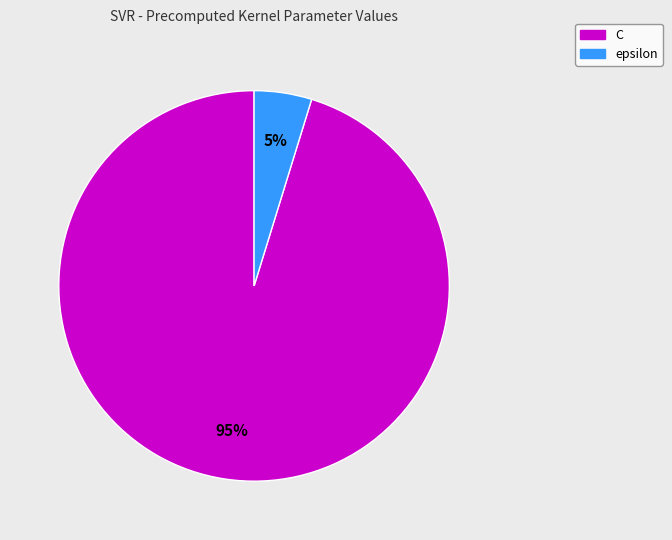

Rank the categories by value from lowest to highest.

epsilon, C